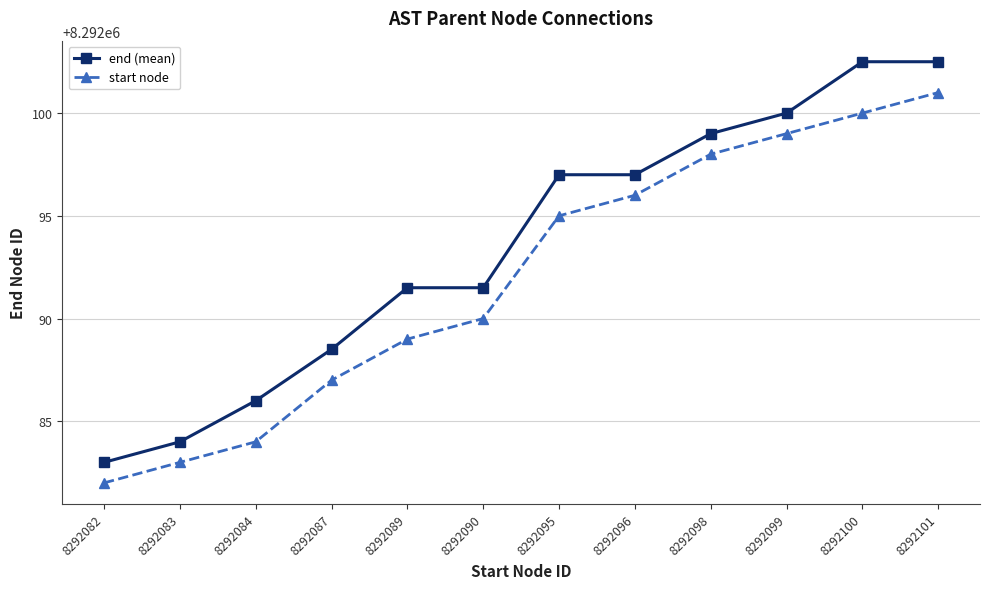

True or false: end (mean) and start node intersect in this chart.

False